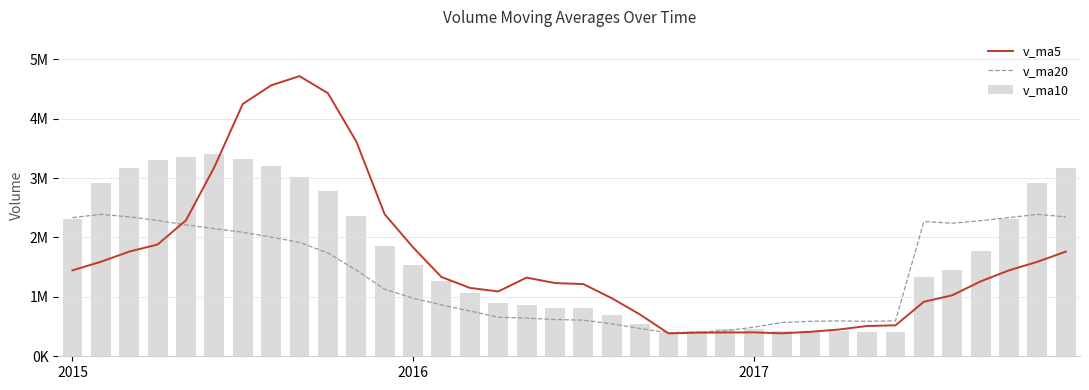

Which series has the largest total across all categories?

v_ma10